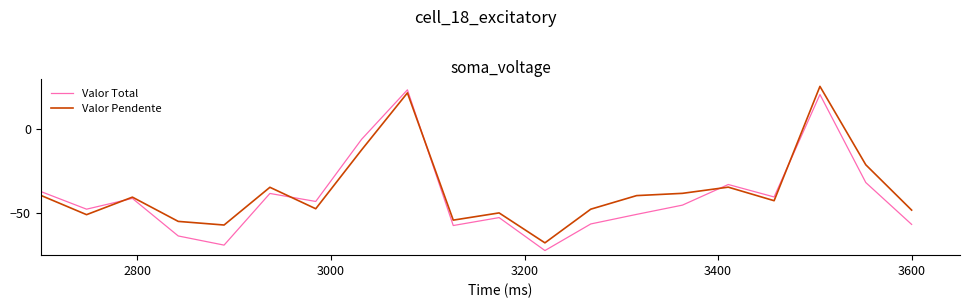

What is the lowest value of the Valor Pendente series?

-67.7